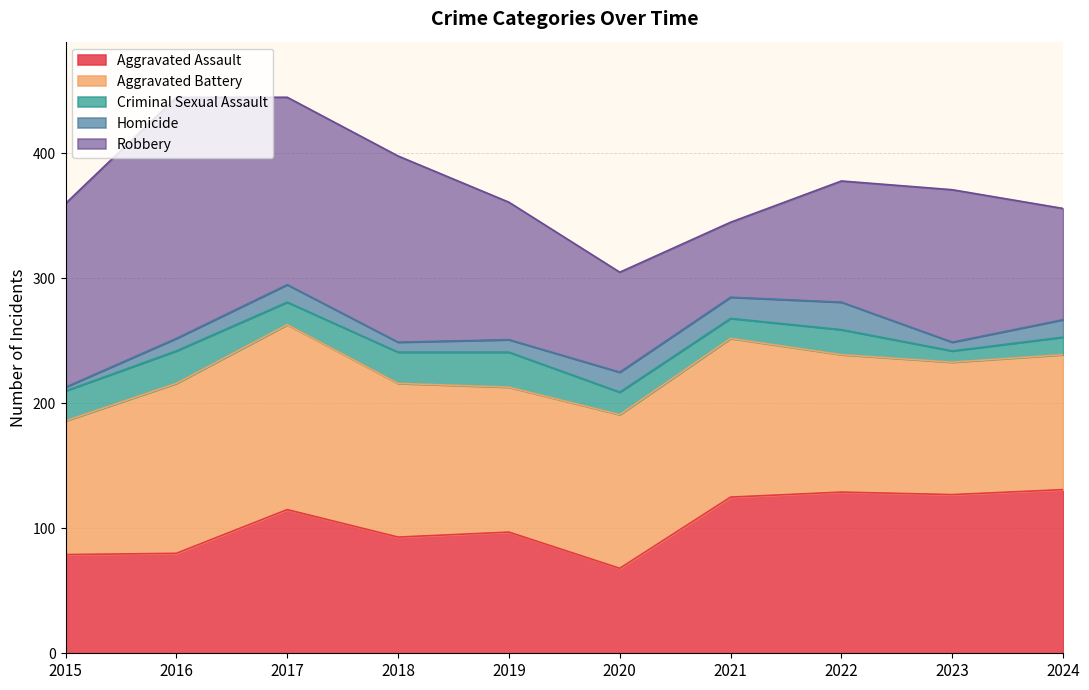

List the labels in order of Homicide value, smallest first.

2015, 2023, 2018, 2016, 2019, 2017, 2024, 2020, 2021, 2022